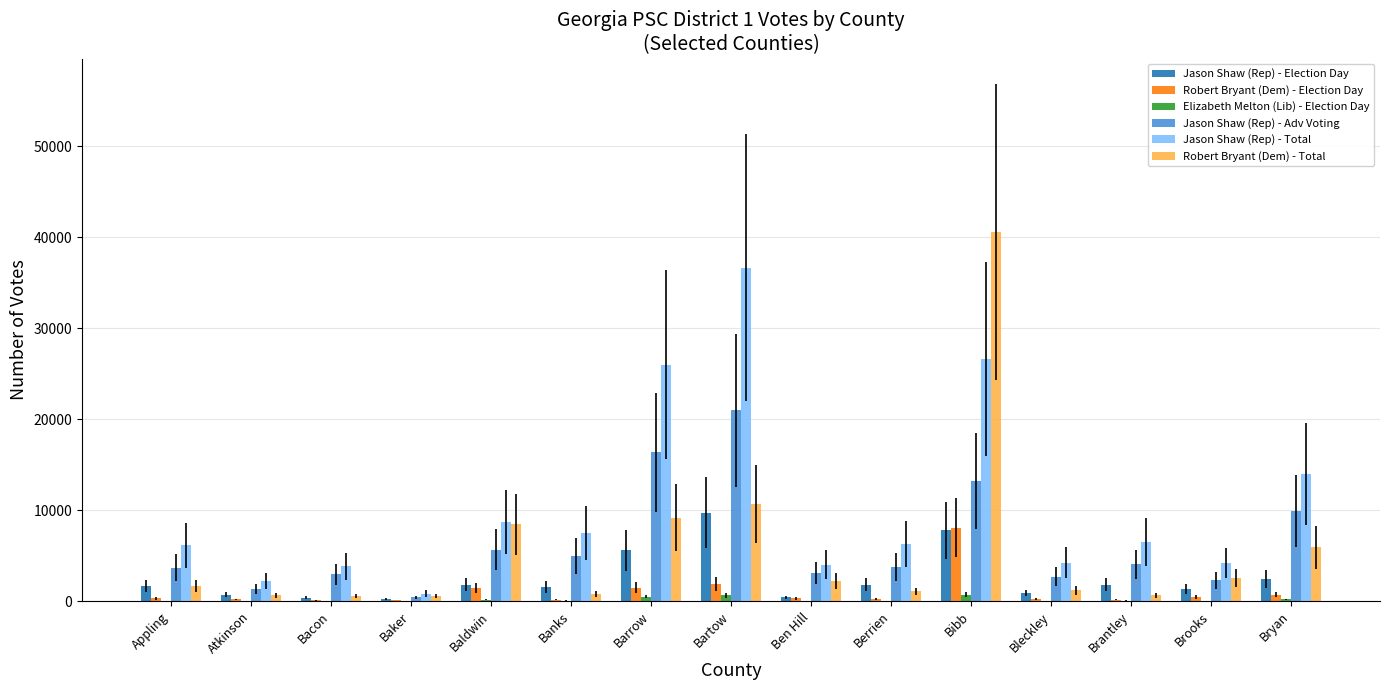

Between Bacon and Bryan, which series saw the biggest shift?

Jason Shaw (Rep) - Total